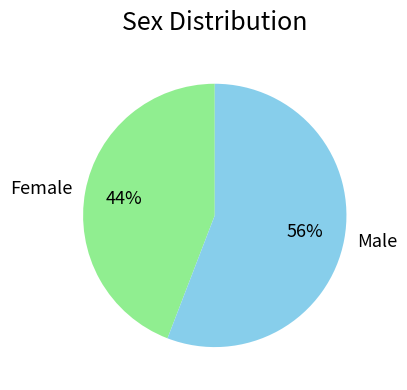

Which slice is the largest?

Male